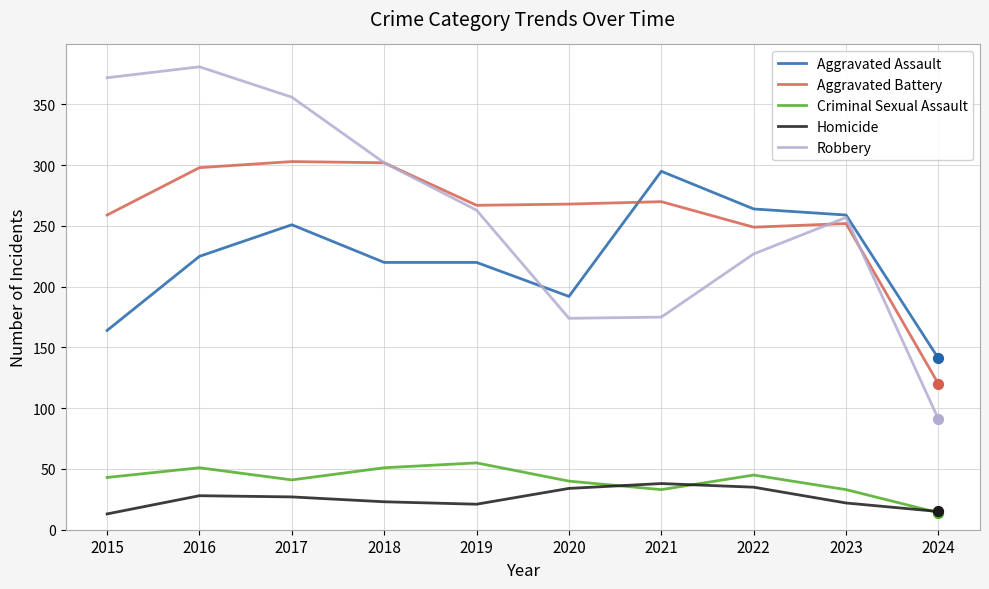

At how many categories does at least one series exceed 90?

10